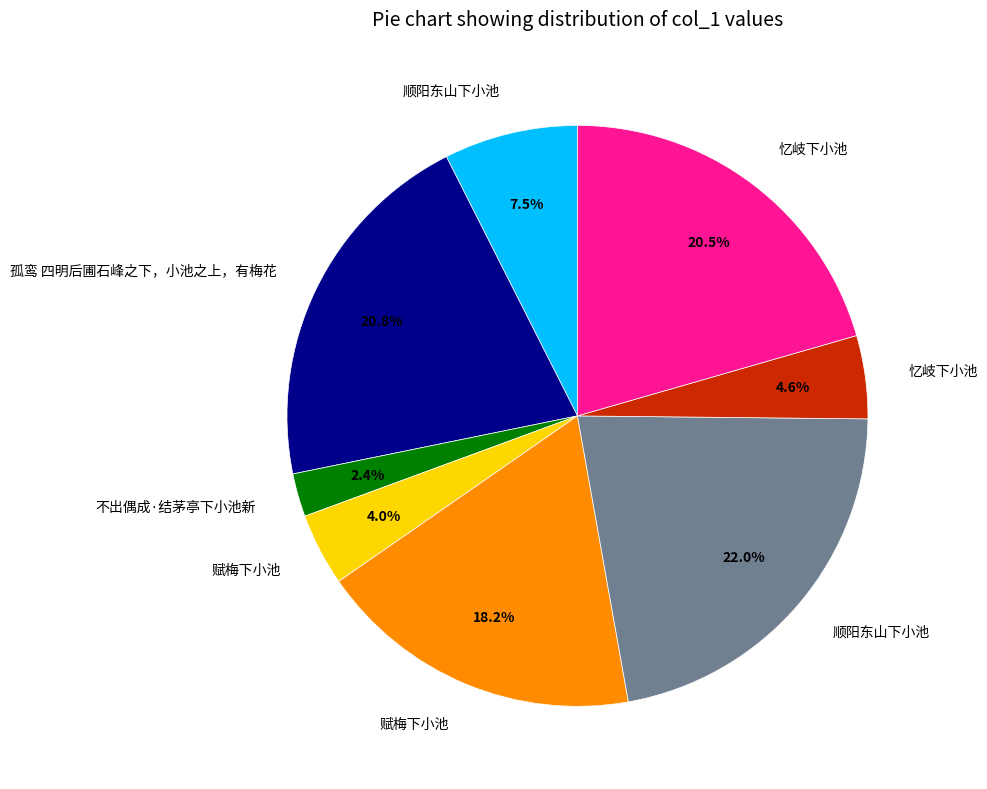

To the nearest percent, what is the difference between the largest and smallest slice percentages?

20%